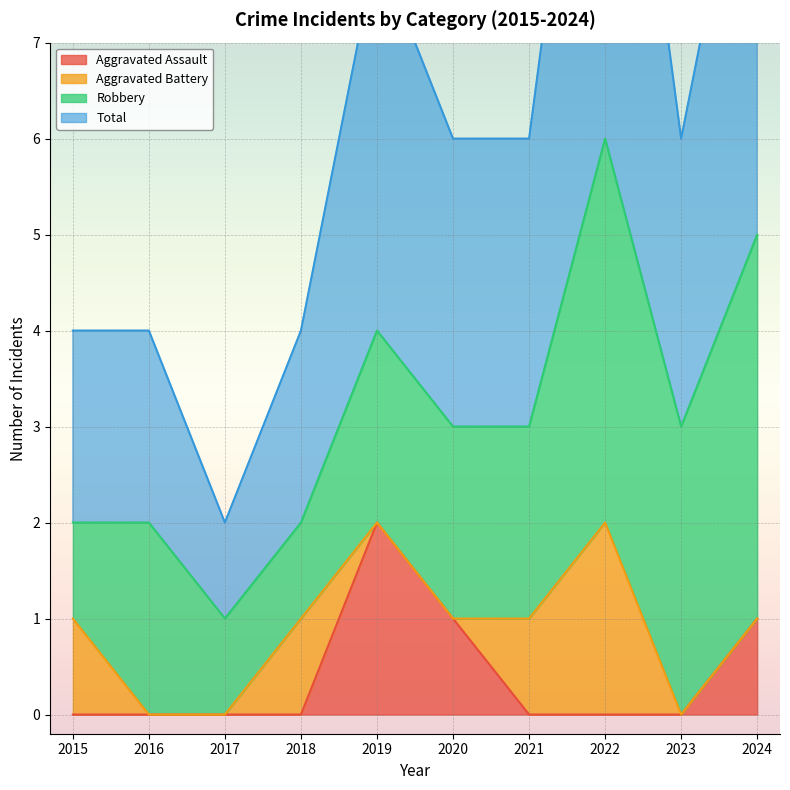

True or false: Aggravated Assault has a value of 3 at 2019.

False